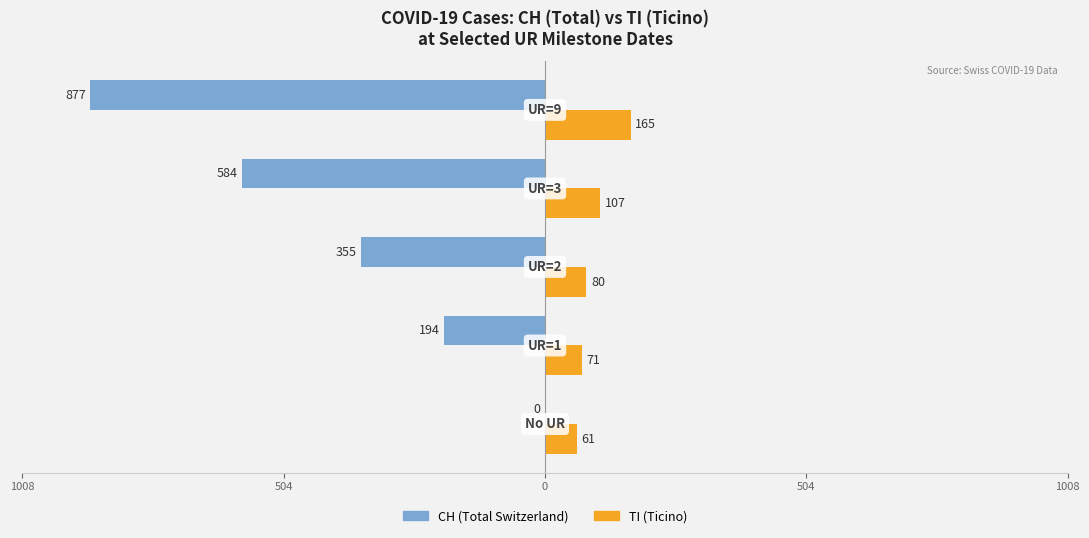

What are all the series names shown in the legend?

CH (Total Switzerland), TI (Ticino)